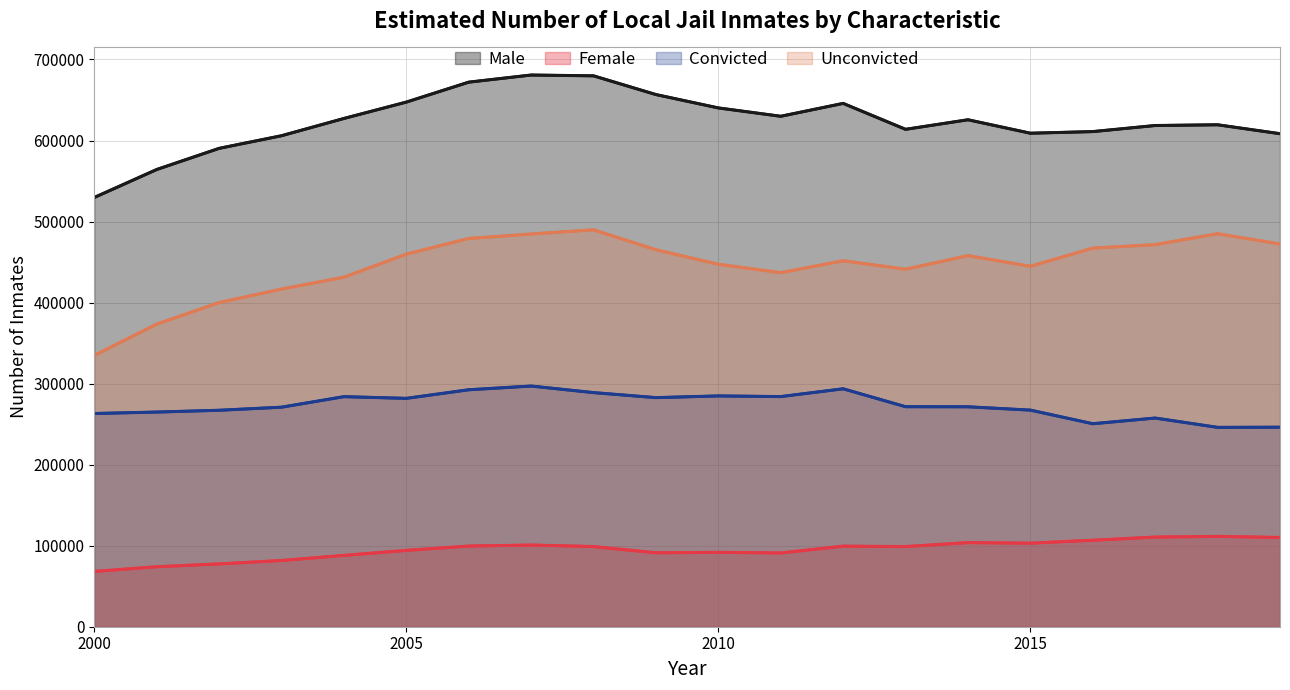

True or false: Unconvicted has a value of 157047 at 19.

False